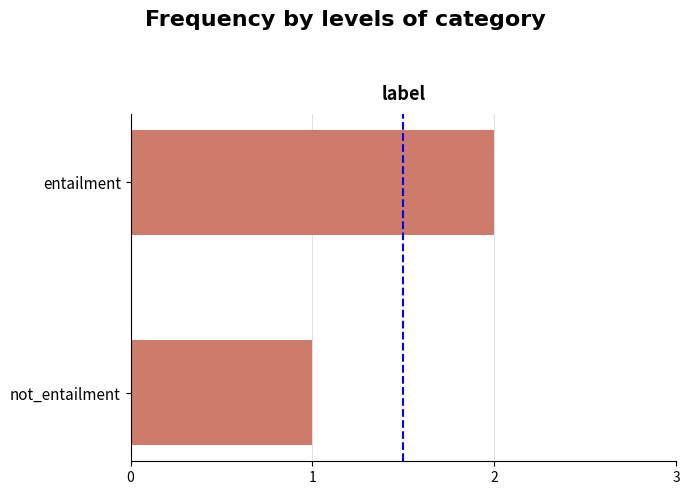

Rank the categories by value from lowest to highest.

not_entailment, entailment